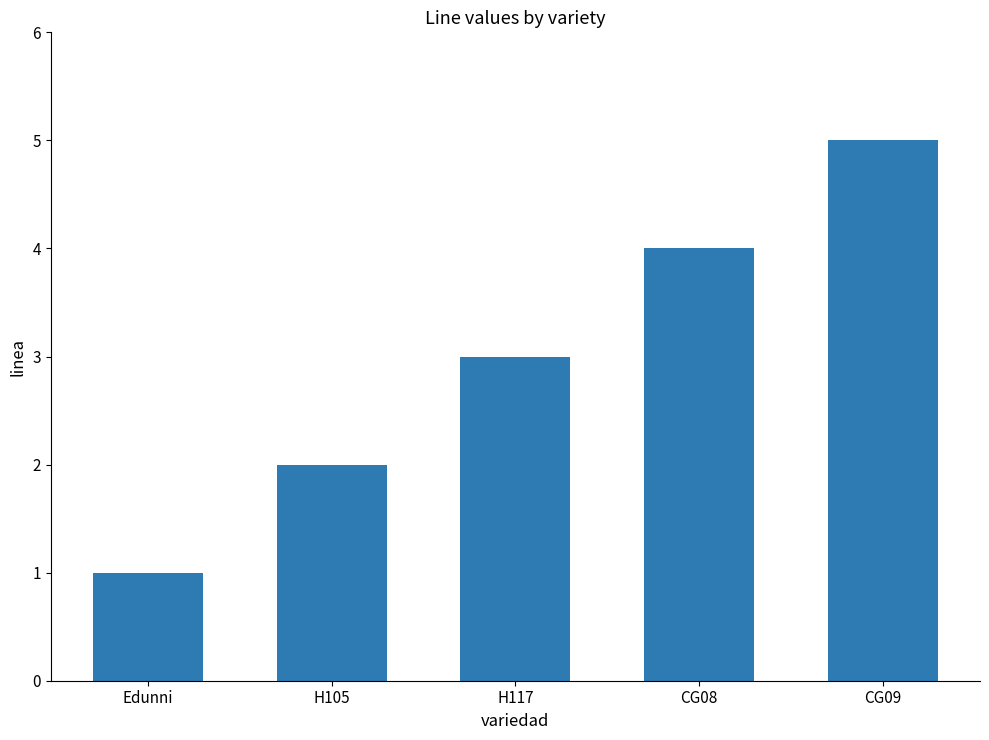

What is the change in value from H117 to CG09?

+2